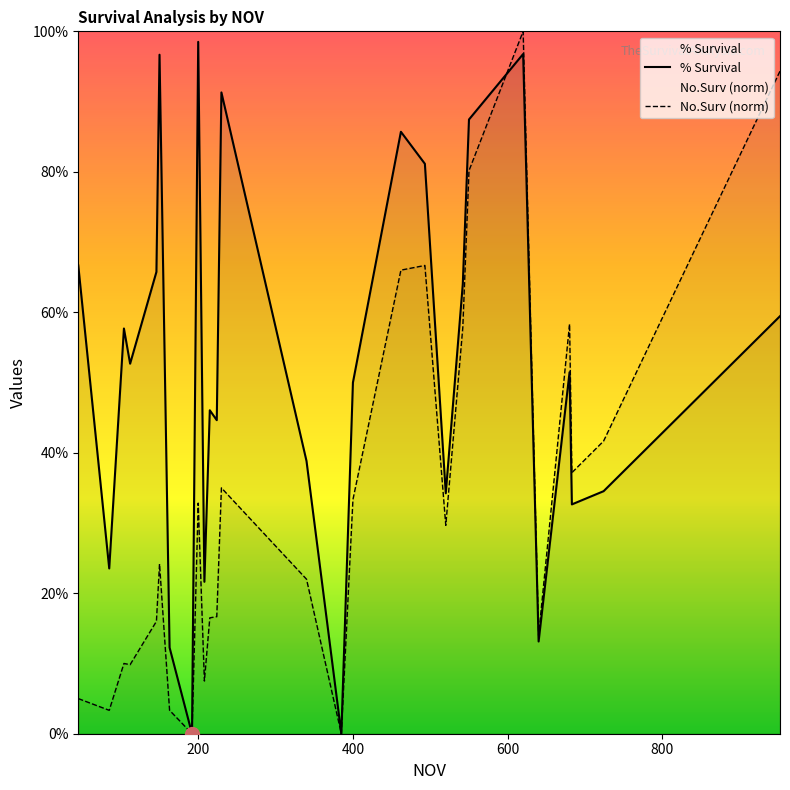

The value of No.Surv (norm) at 600 is 4.6. True or false?

False